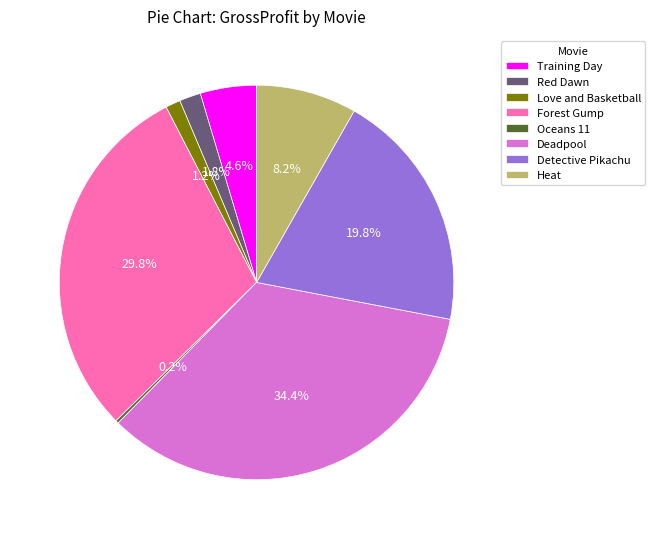

What is the total percentage of Heat and Detective Pikachu?

28.0%